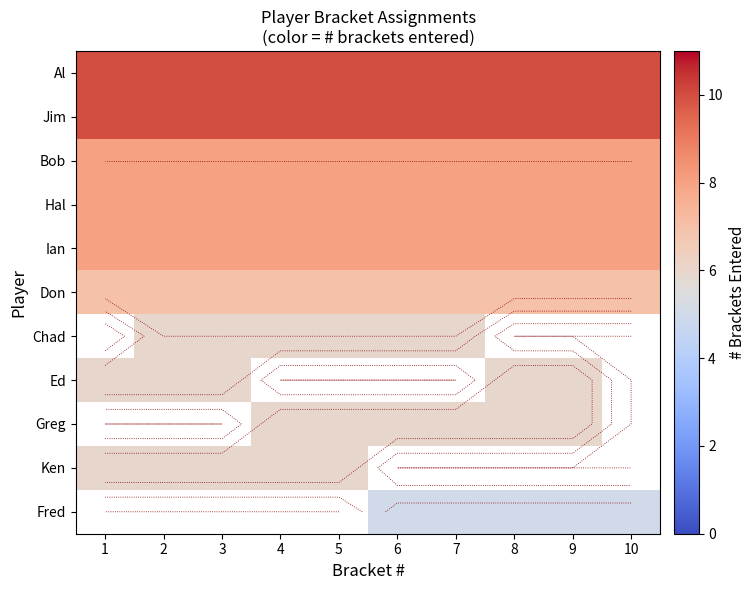

The Don series shows 11.5 at 8. True or false?

False